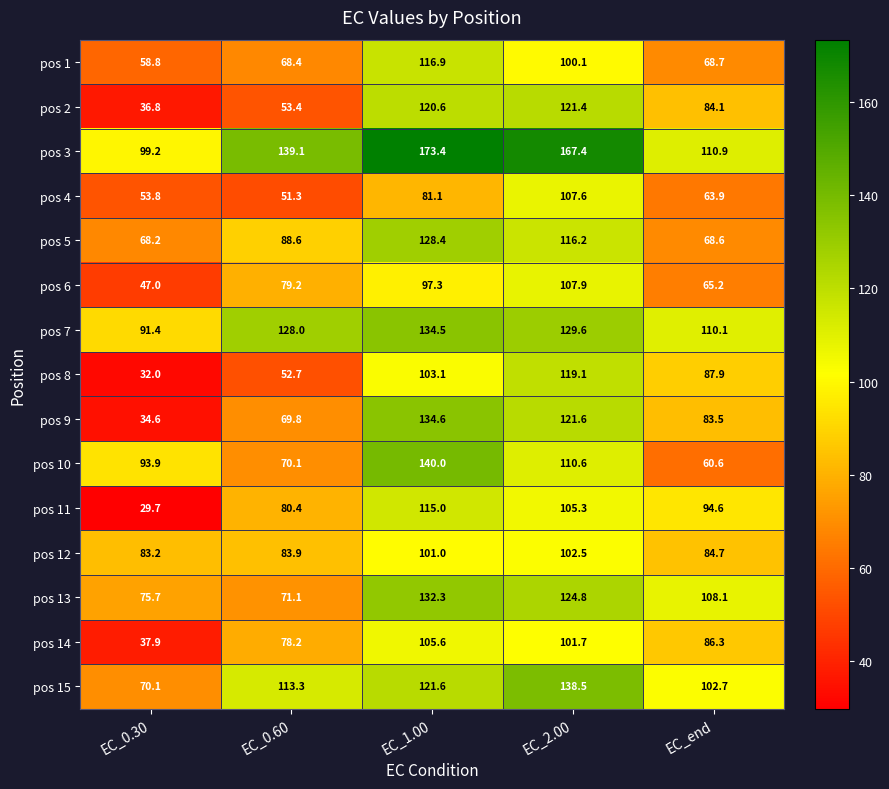

Count the number of data series in this chart.

15